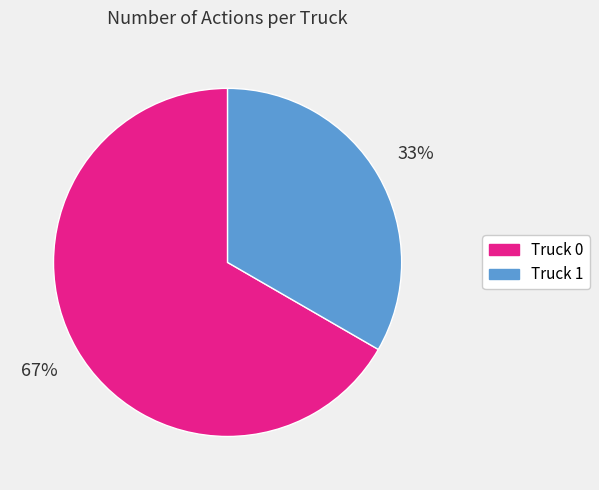

Rank the categories by value from lowest to highest.

Truck 1, Truck 0